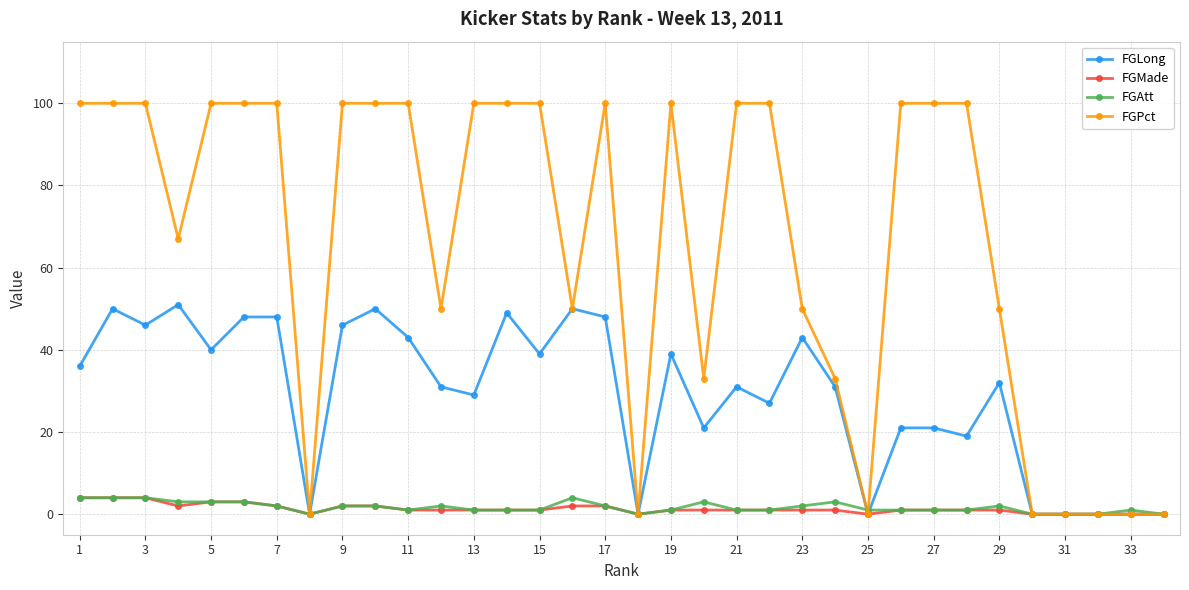

Which series has the largest total across all categories?

FGPct